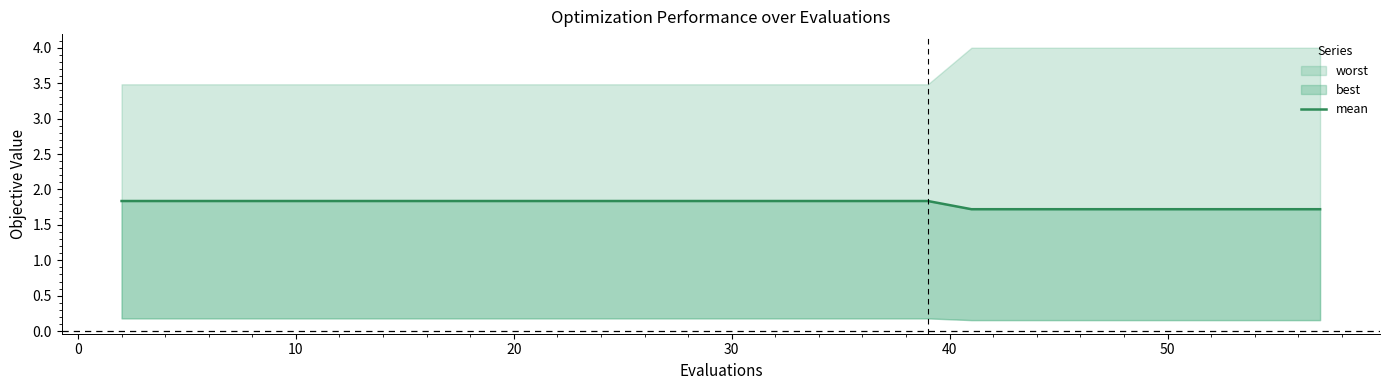

What is the average value?

1.8